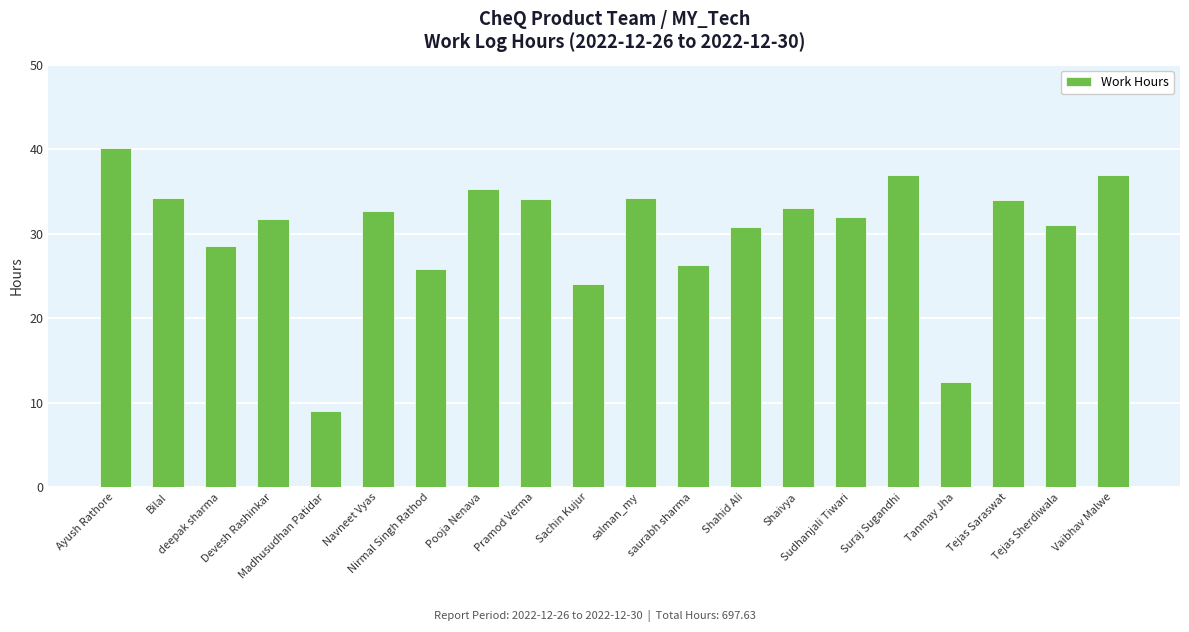

Between Suraj Sugandhi and Sudhanjali Tiwari, which is larger?

Suraj Sugandhi